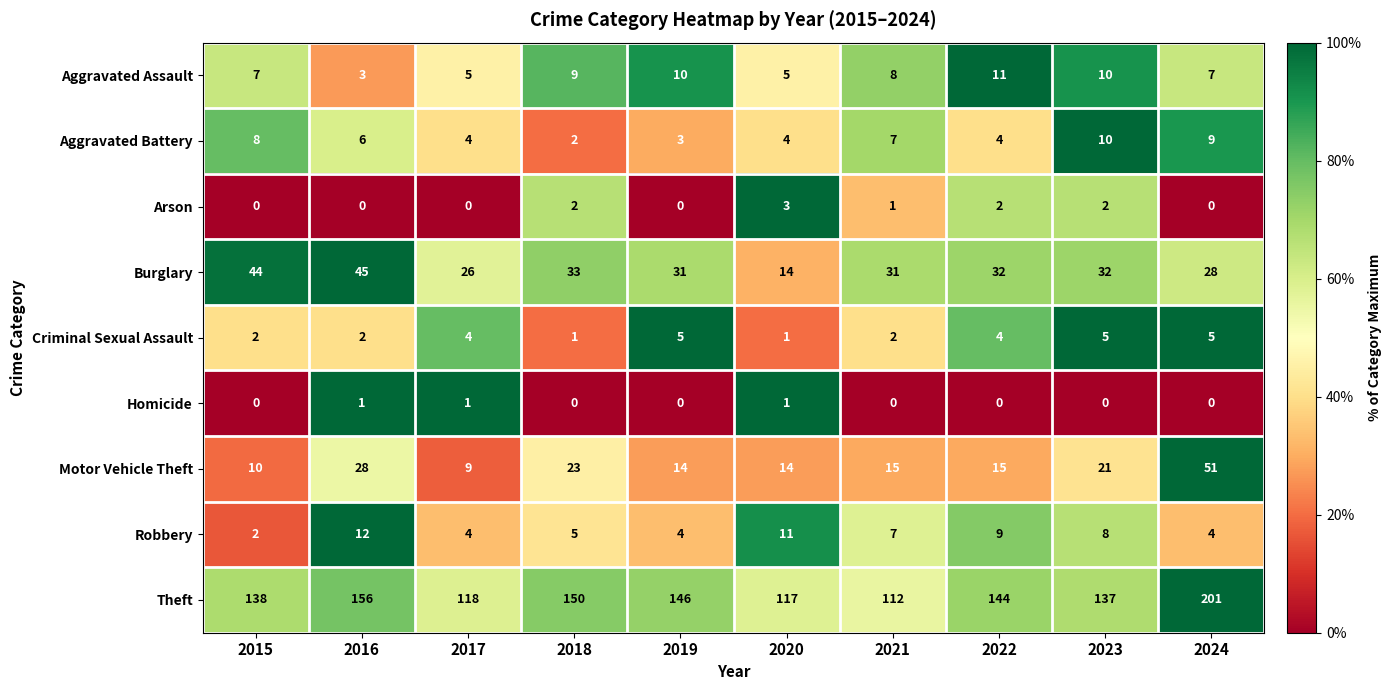

What is the difference between the Motor Vehicle Theft values at 2015 and 2022?

5